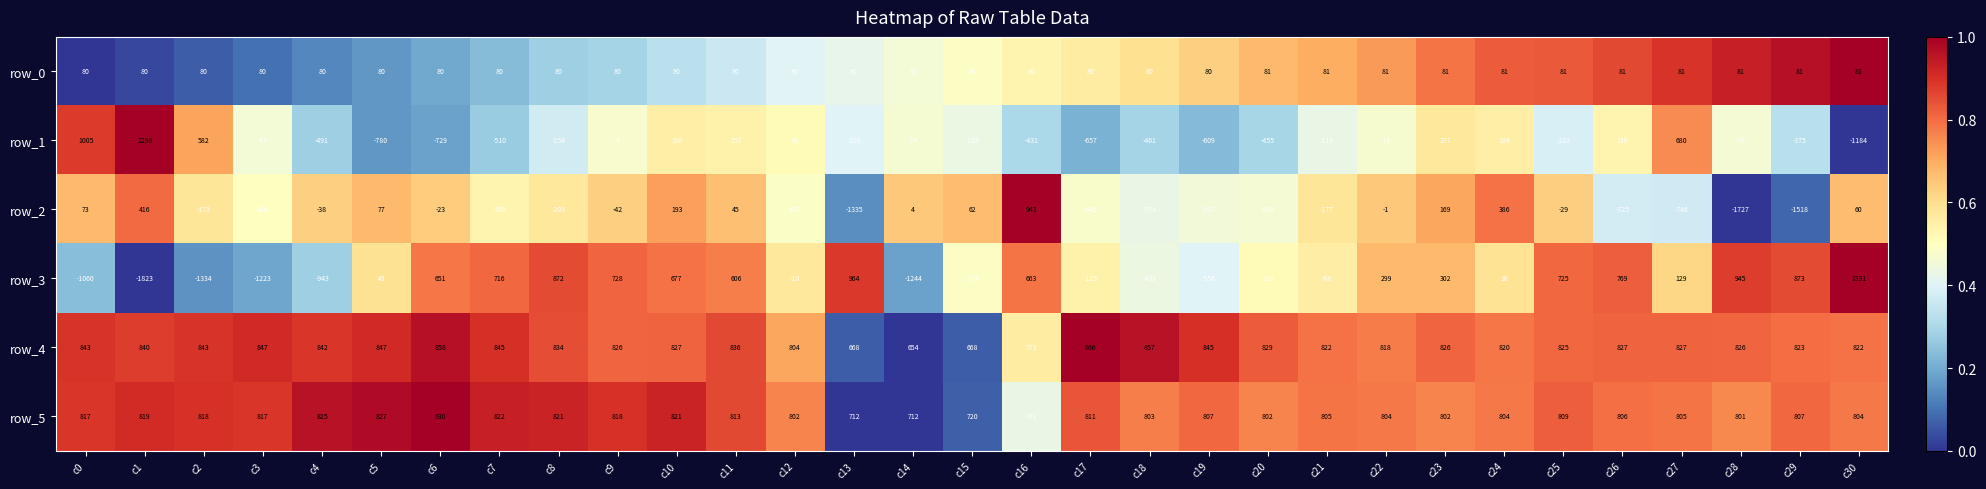

What is the difference between the maximum and minimum values in the row_0 series?

1